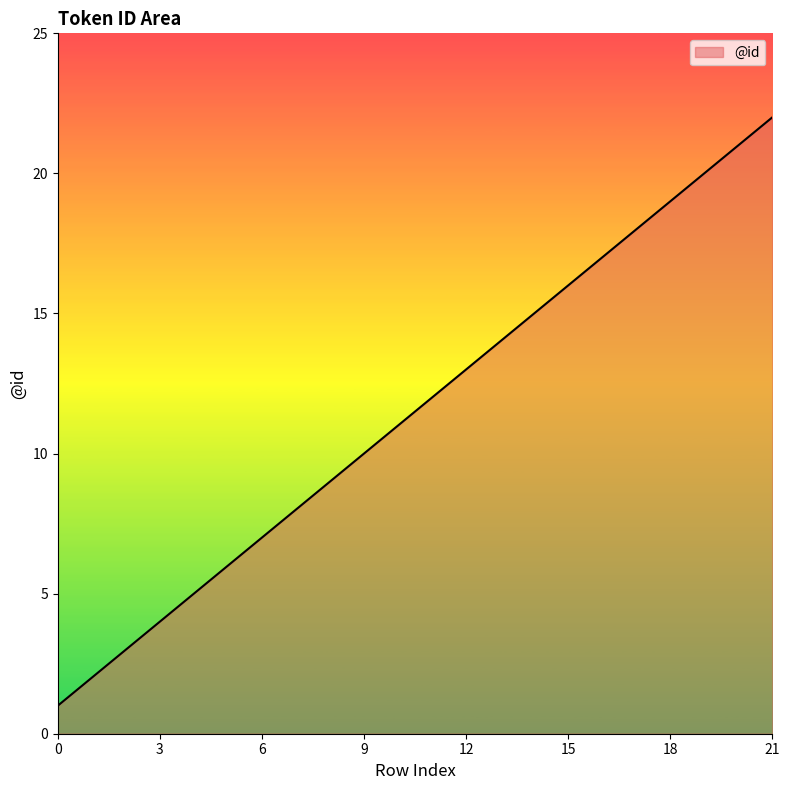

What is the difference between the maximum and minimum values?

21